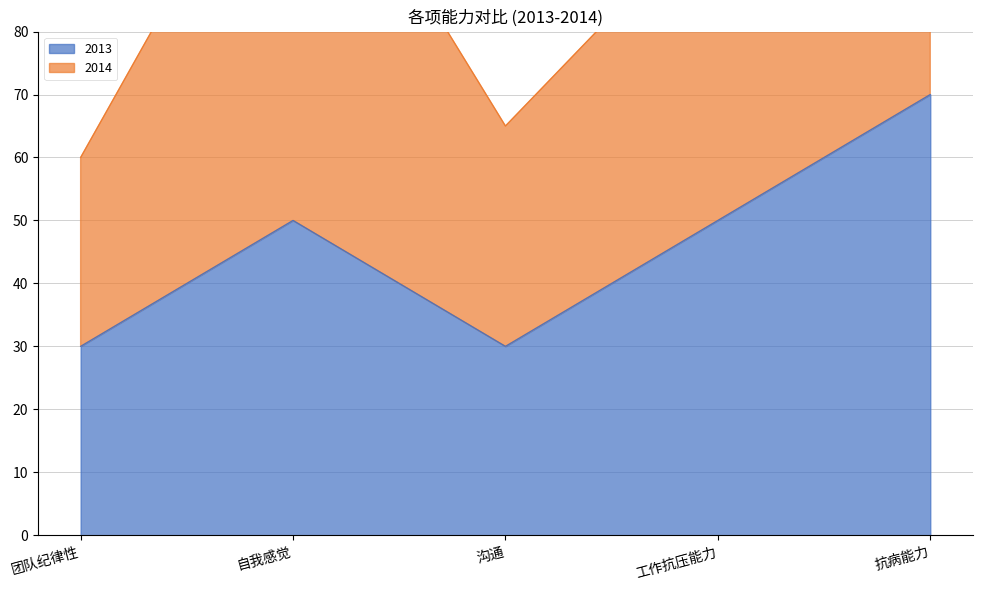

Does the chart display data point markers on the line(s)?

No